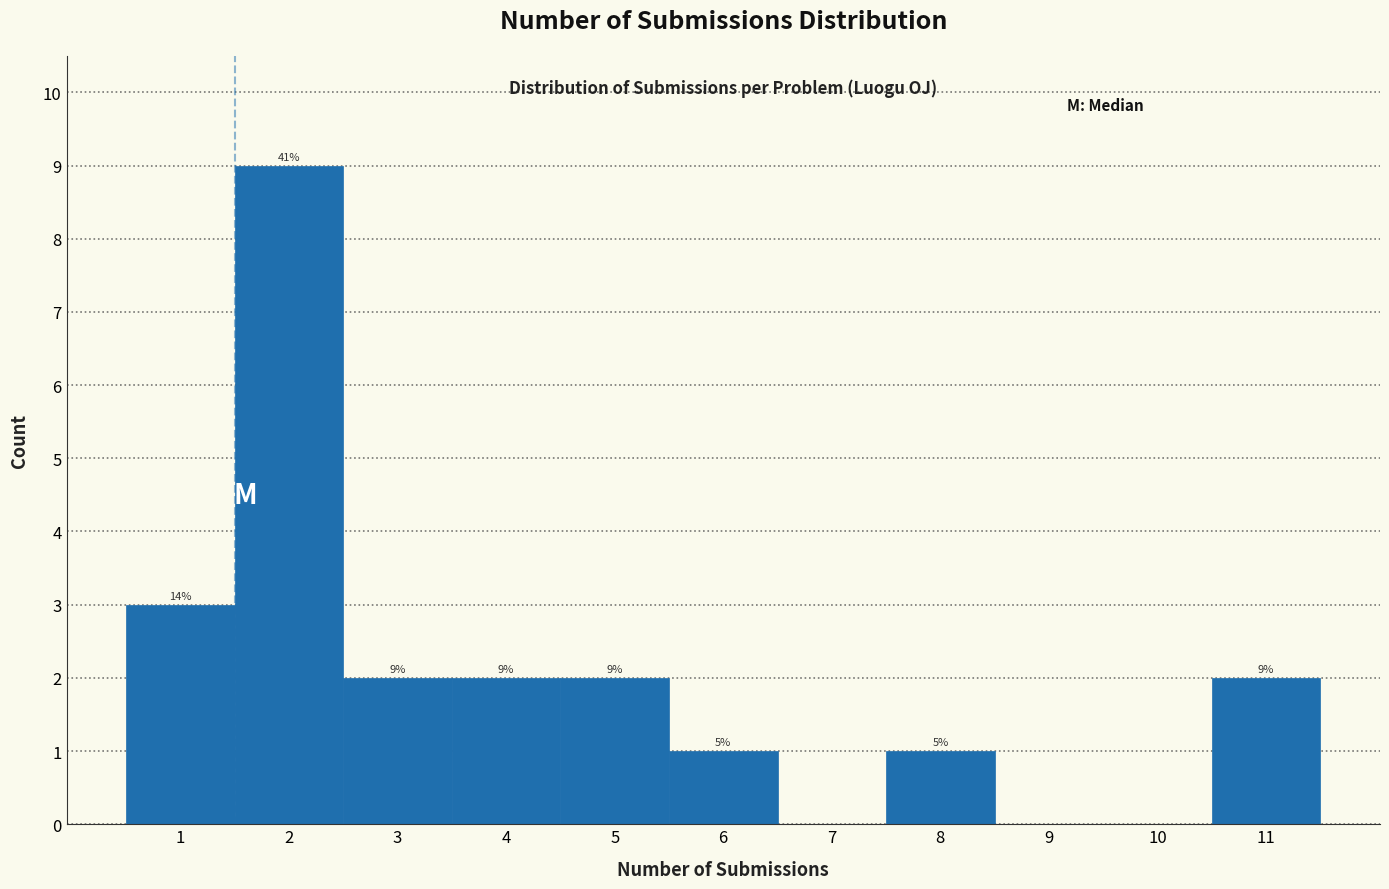

Over which range of the x-axis is the bar tallest?

1.5 to 2.5